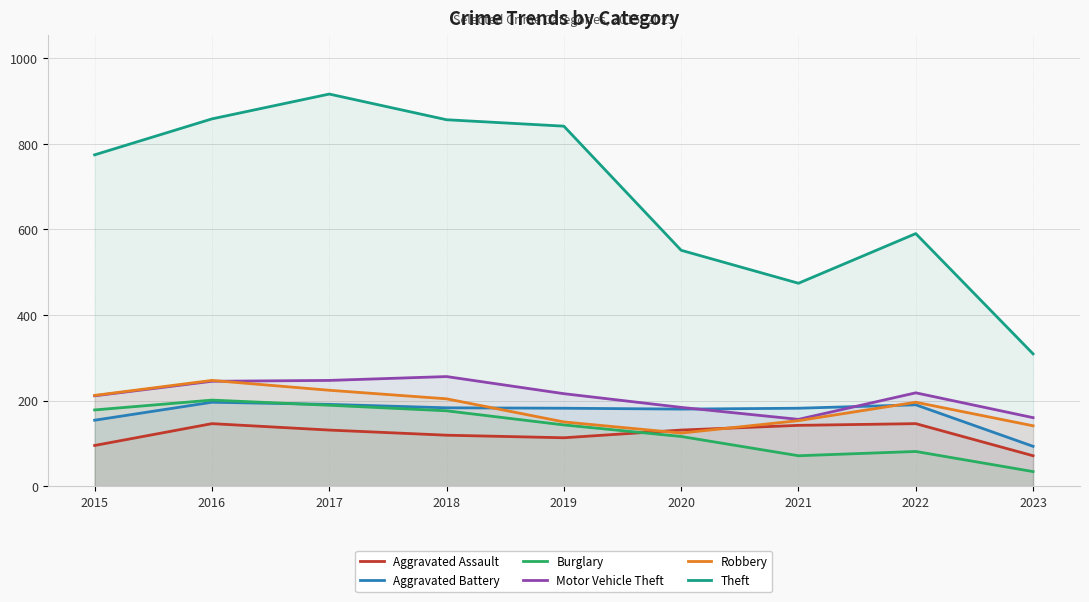

True or false: Aggravated Assault and Burglary intersect in this chart.

True